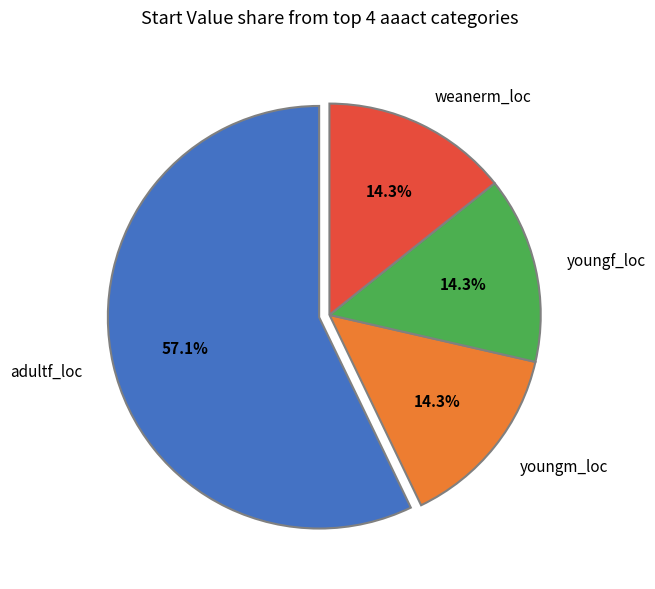

What percentage is the adultf_loc slice, to the nearest percent?

57%